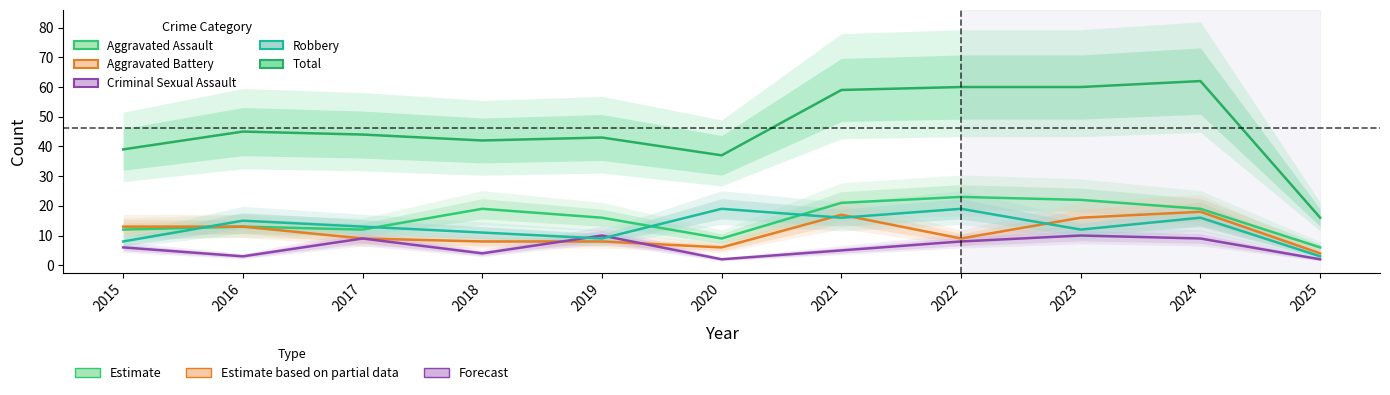

Is it true that Total equals 16 at 2025?

True